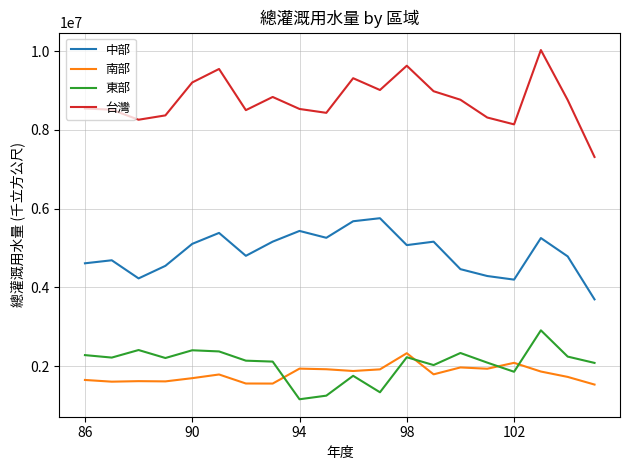

What is the minimum value shown in the chart?

1159347.6